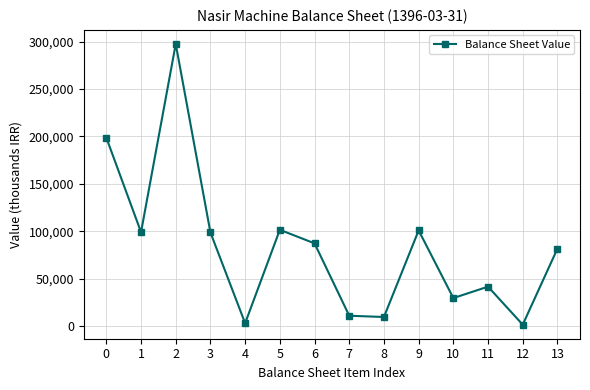

Is it true that the value at 0 is 311169?

False